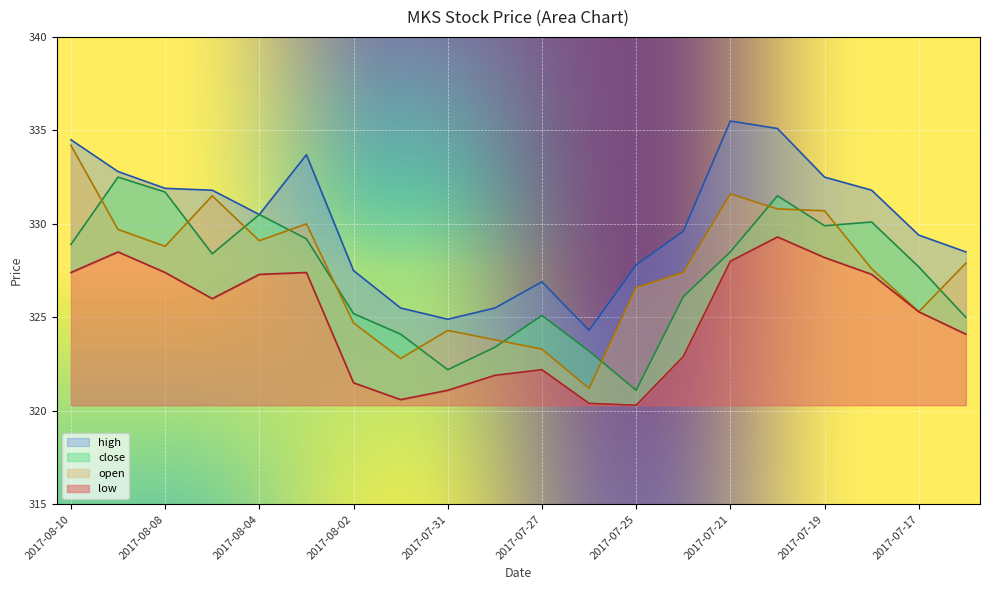

What is the difference between the close values at 2017-08-03 and 2017-08-08?

2.5